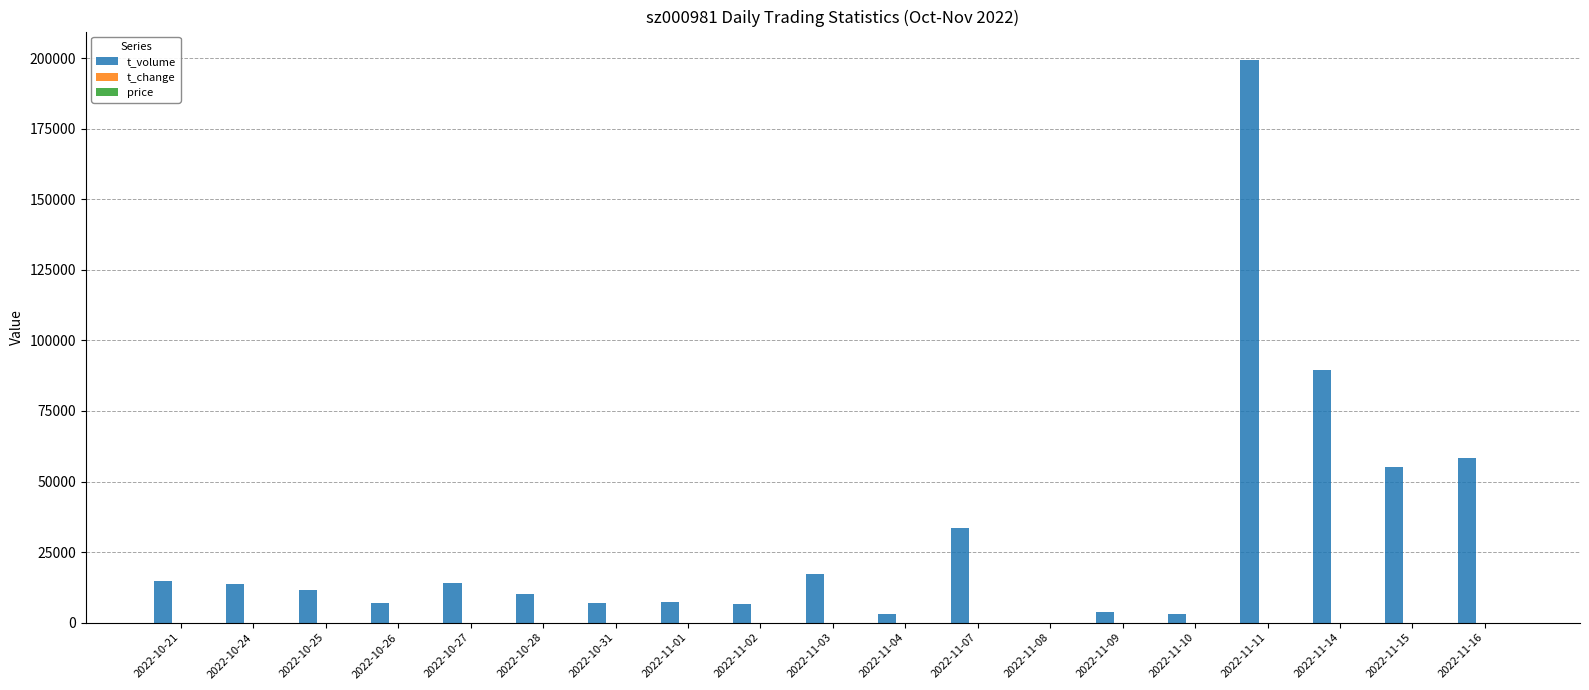

What is the sum of all t_volume values?

555872.0